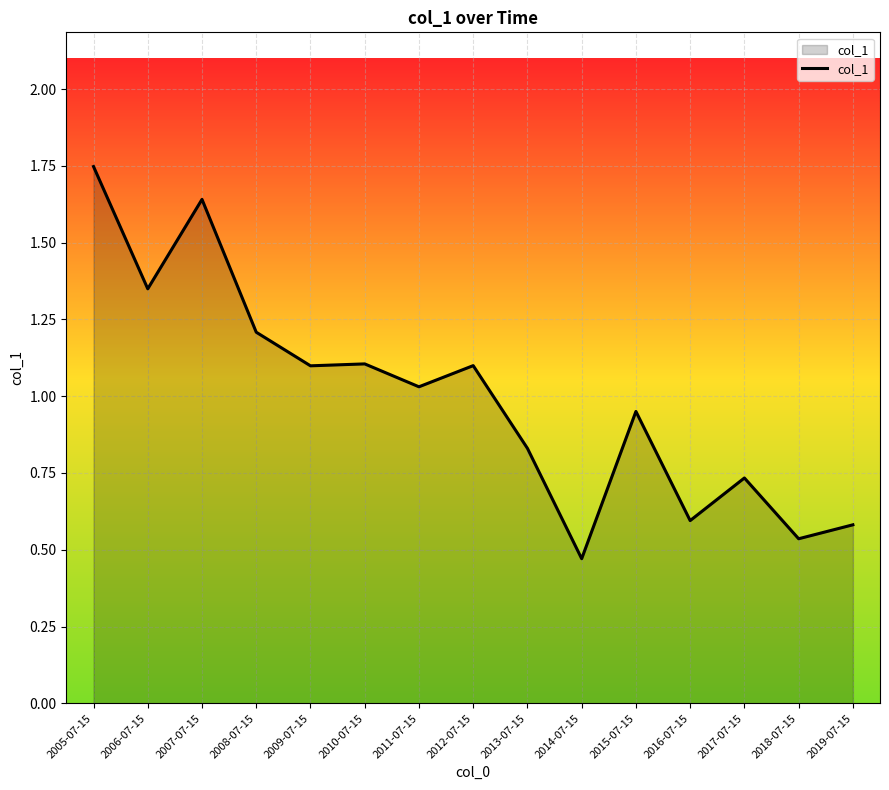

Where does the data first go above 1?

2005-07-15